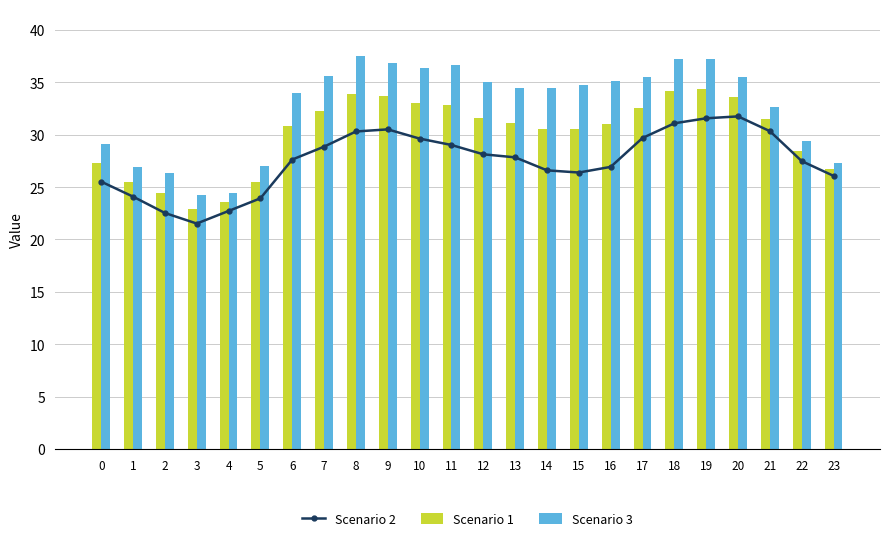

Does the chart contain any negative values?

No